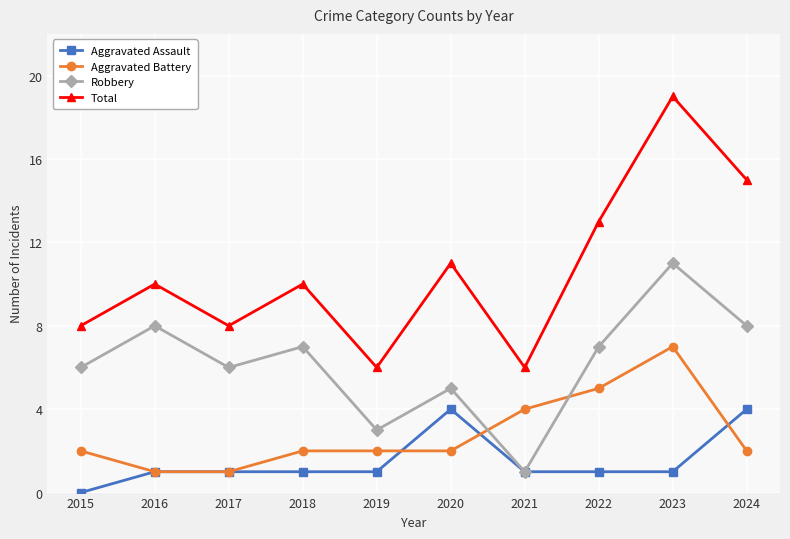

List the series in order of their peak value, lowest first.

Aggravated Assault, Aggravated Battery, Robbery, Total